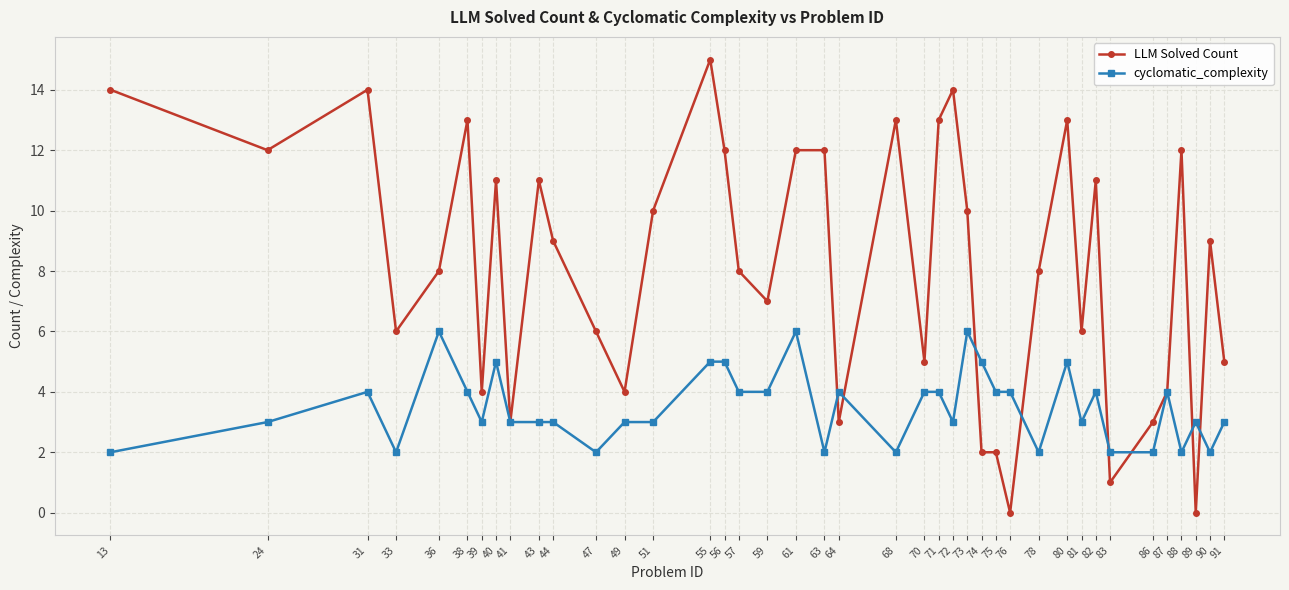

At which label is LLM Solved Count closest to 7?

59